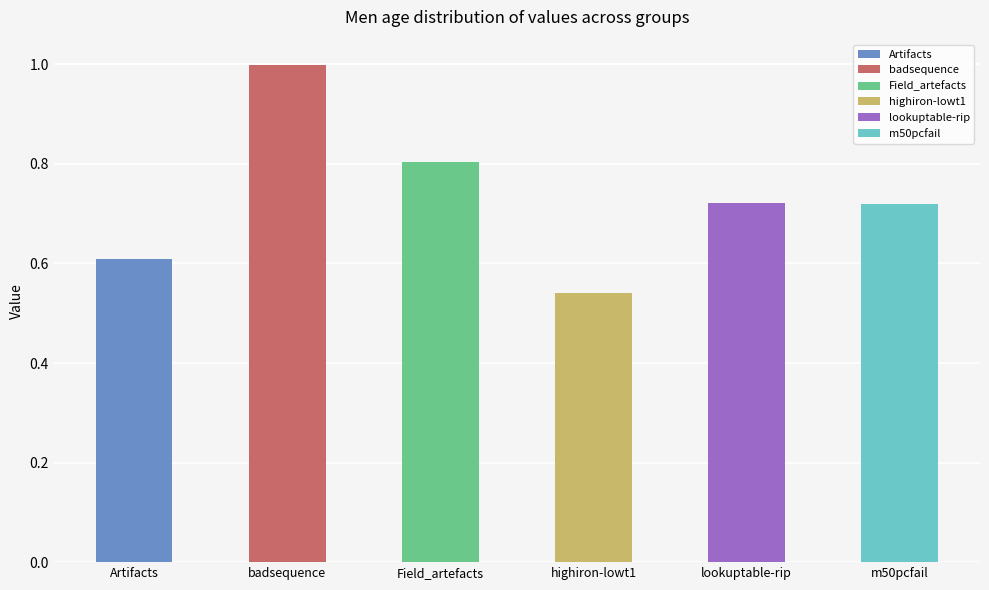

What is the maximum value for m50pcfail?

0.7